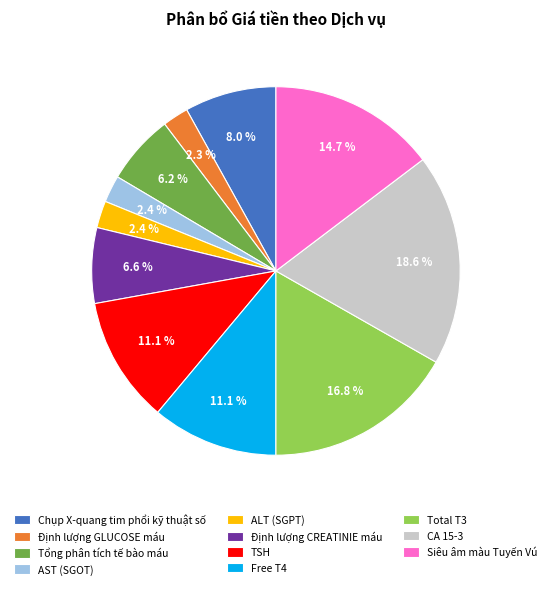

To the nearest percent, what is the combined percentage of Free T4 and CA 15-3?

30%